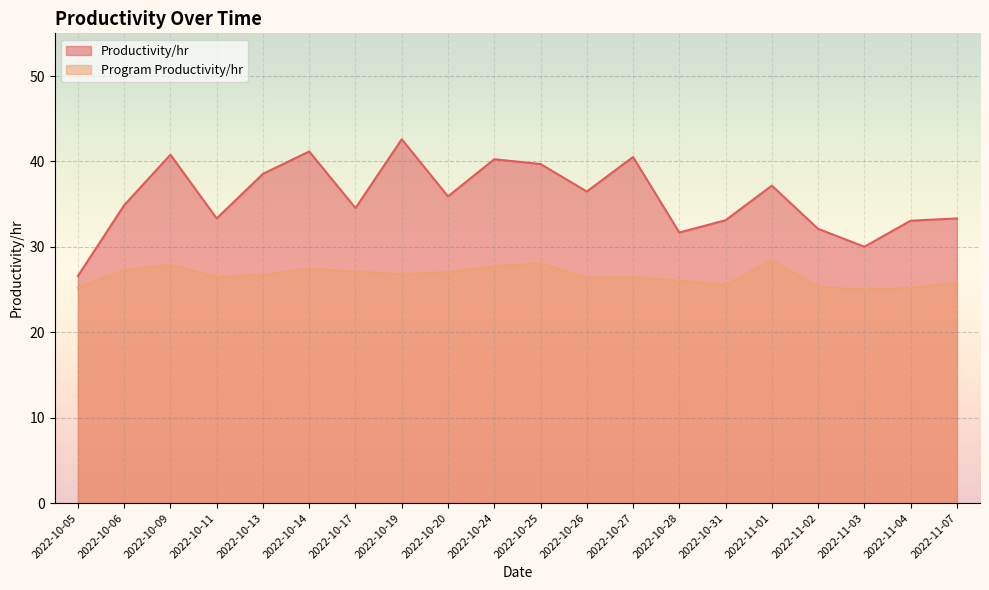

Is the value of Program Productivity/hr at 2022-11-04 greater than the value of Productivity/hr at 2022-10-19?

No